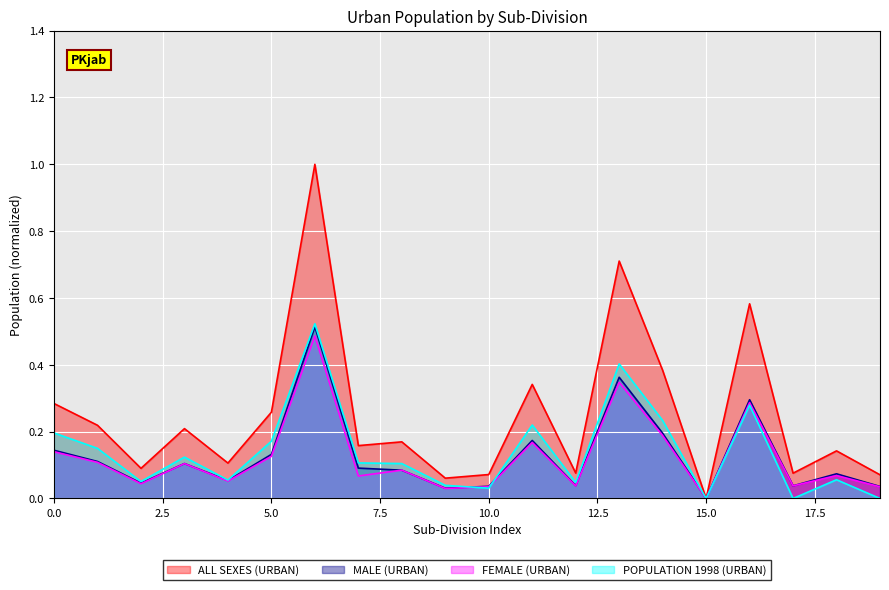

What is the sum of all POPULATION 1998 (URBAN) values?

2.8